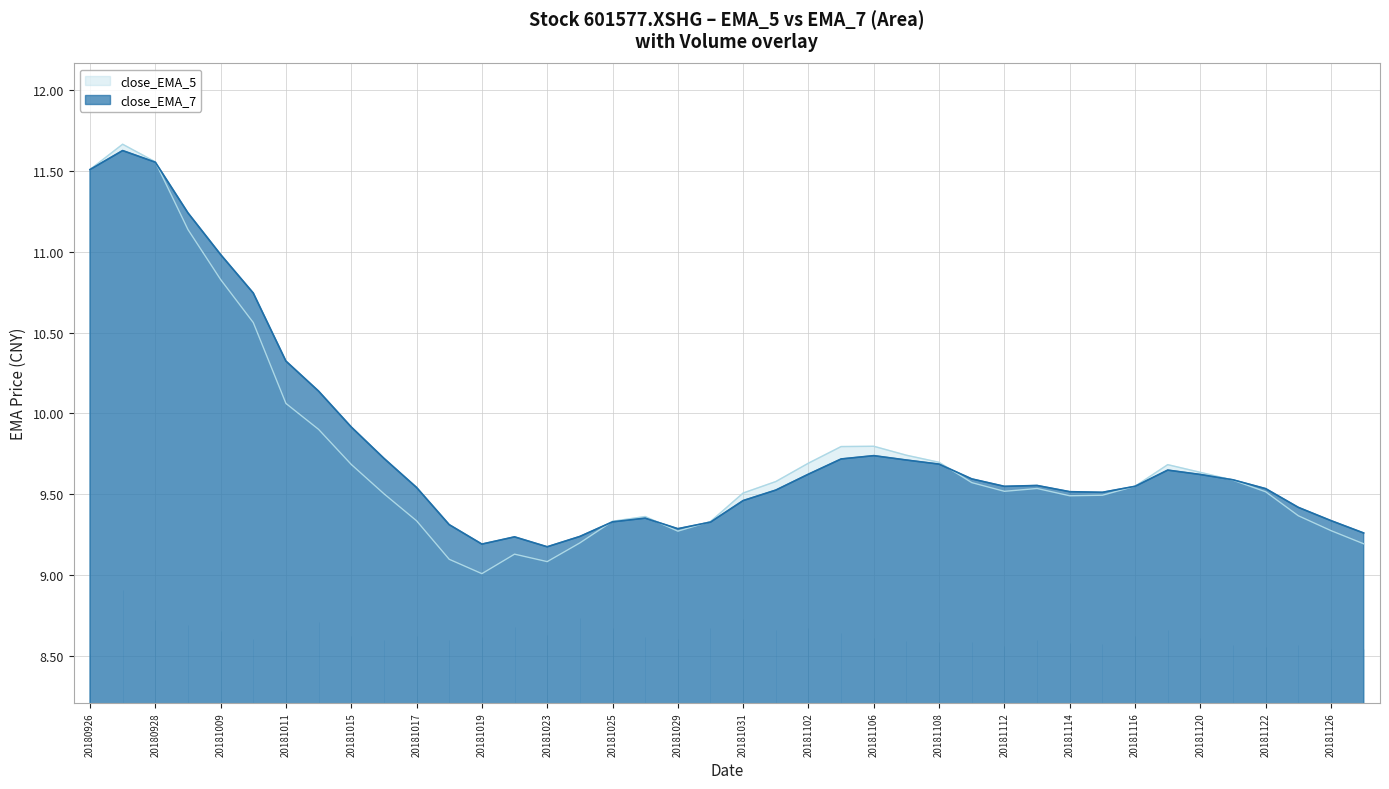

At which category does close_EMA_5 reach its first local peak?

20180927